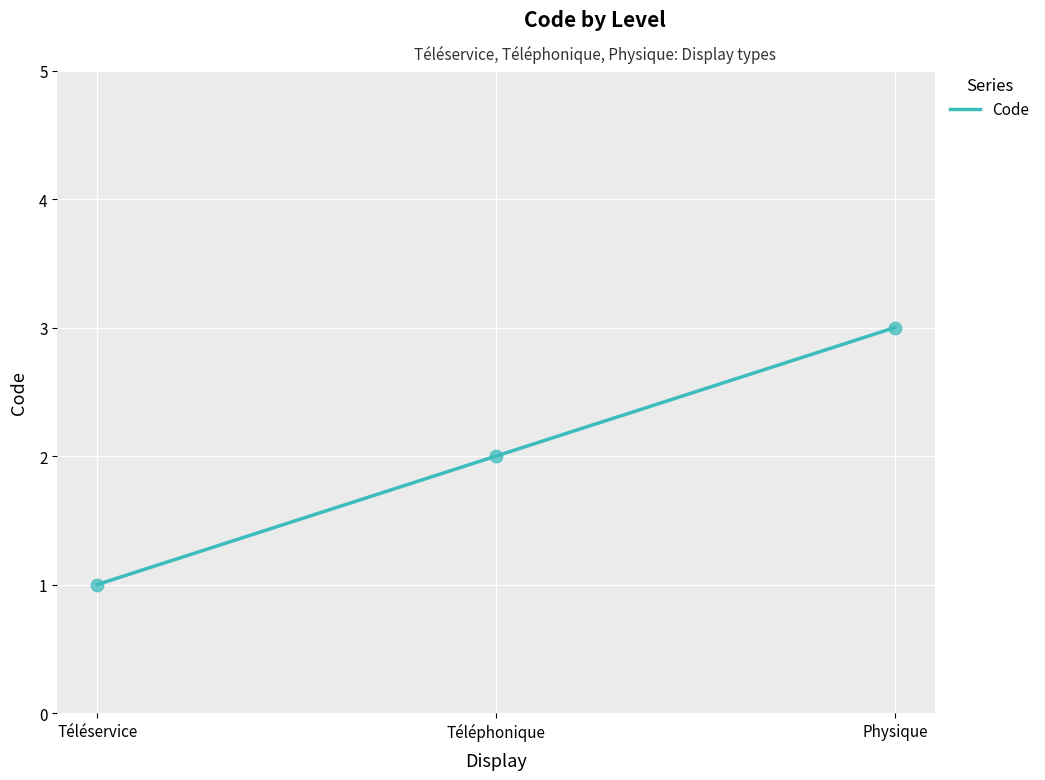

Between Téléservice and Physique, which is larger?

Physique